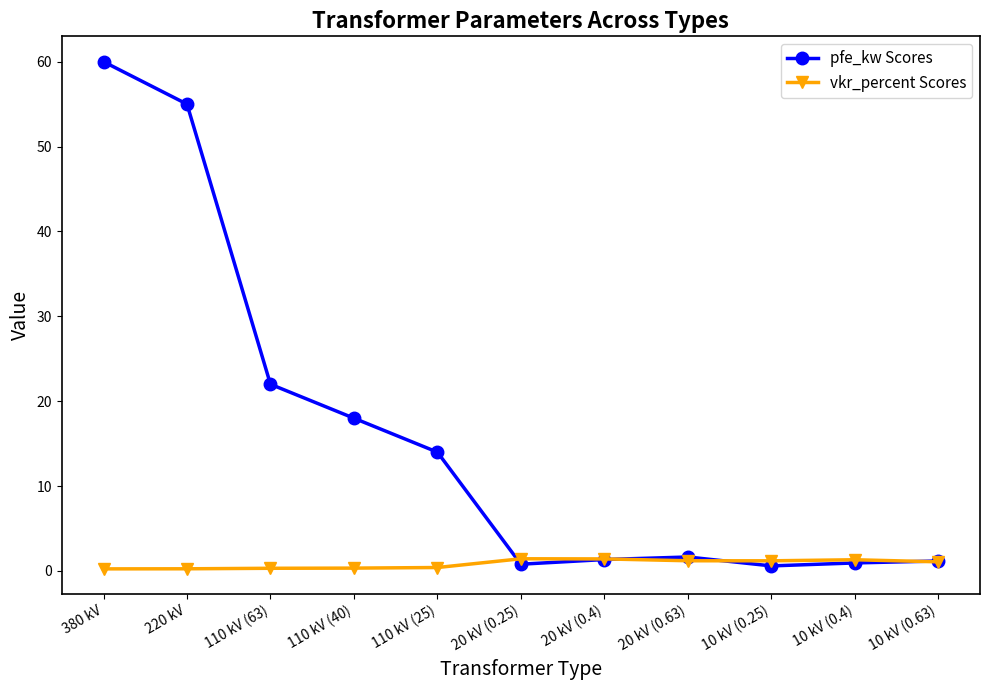

True or false: vkr_percent Scores has a value of 0.2 at 380 kV.

True